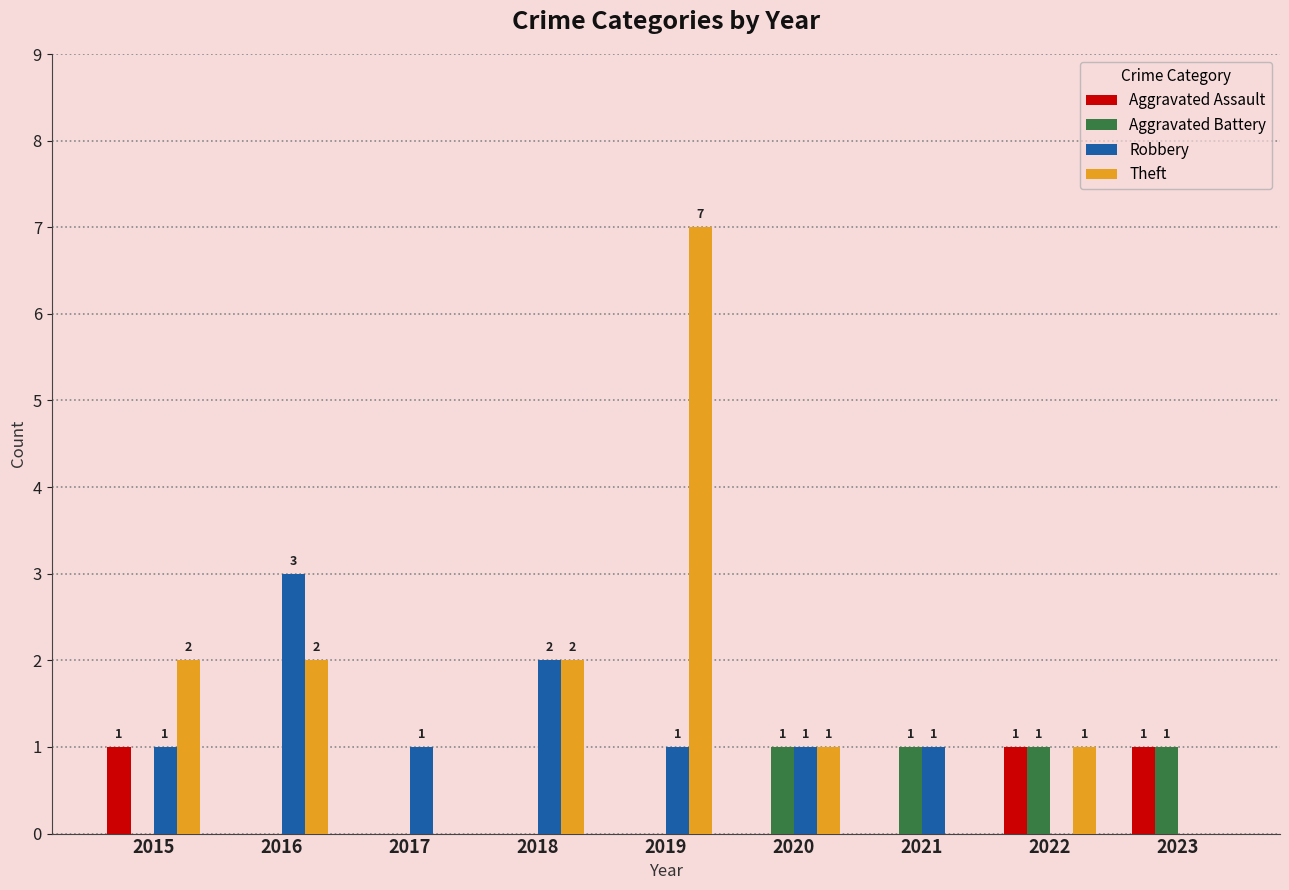

How many Robbery values are between 1 and 2?

6